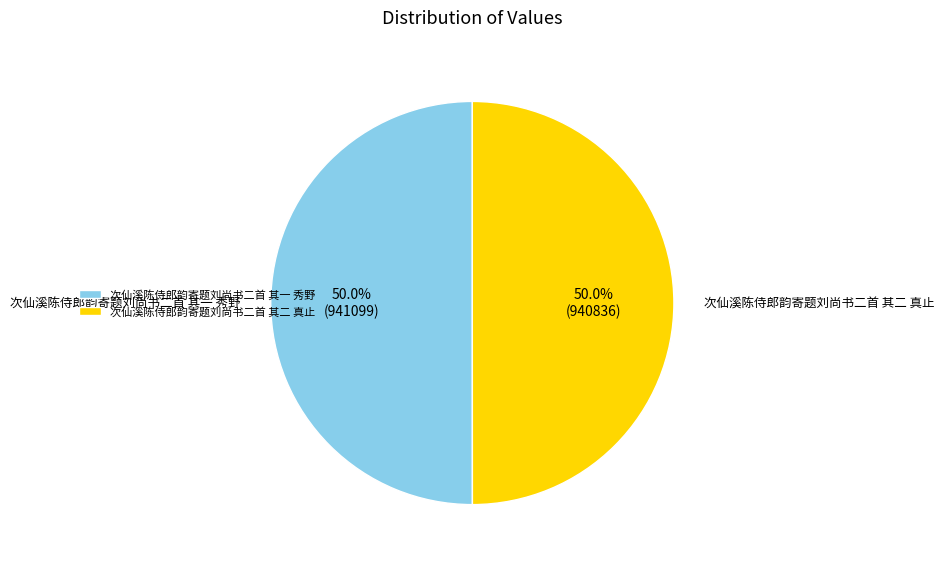

The 次仙溪陈侍郎韵寄题刘尚书二首 其二 真止 slice represents 44% of the pie. True or false?

False